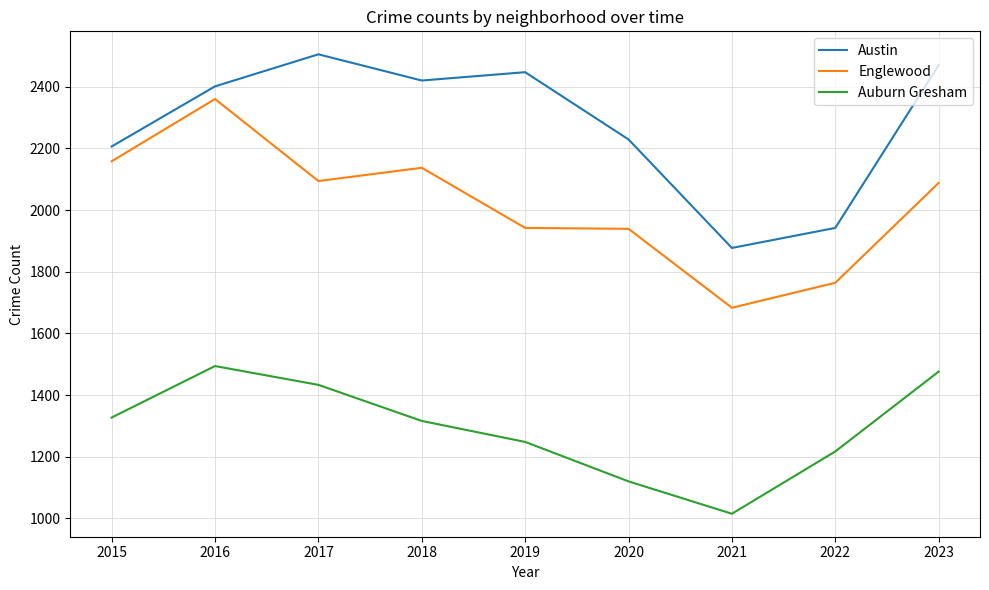

The Austin series shows 2447 at 2019. True or false?

True